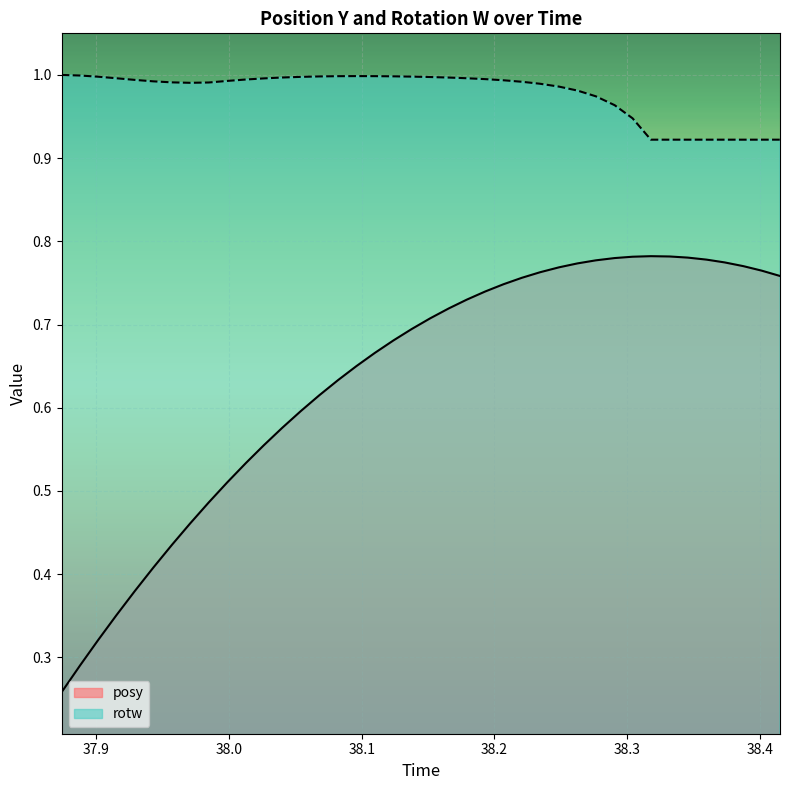

Which series has the largest total across all categories?

rotw